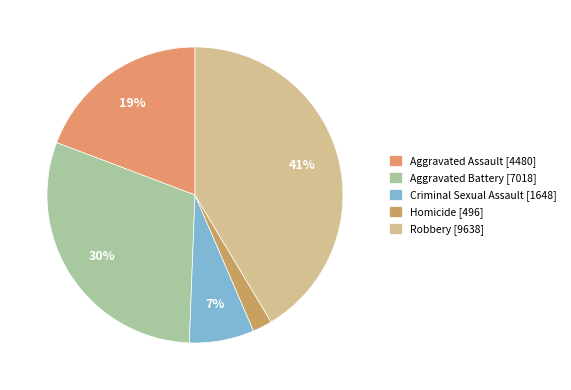

Is Homicide the majority of the pie?

No